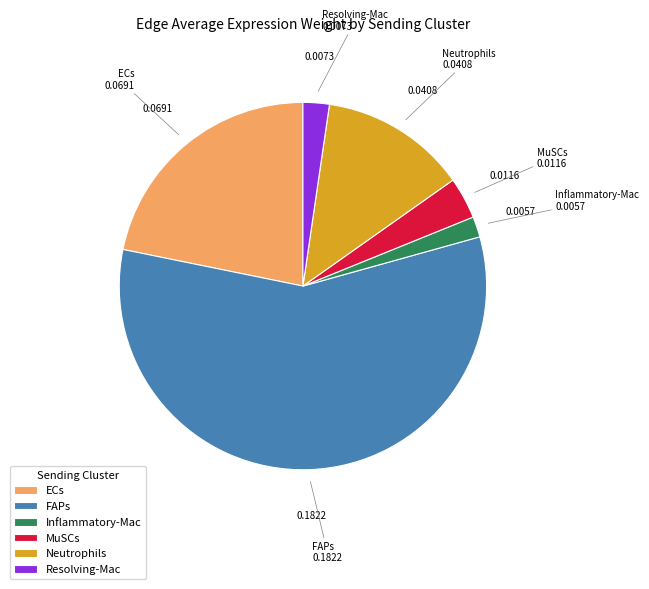

The FAPs slice represents 58% of the pie. True or false?

True